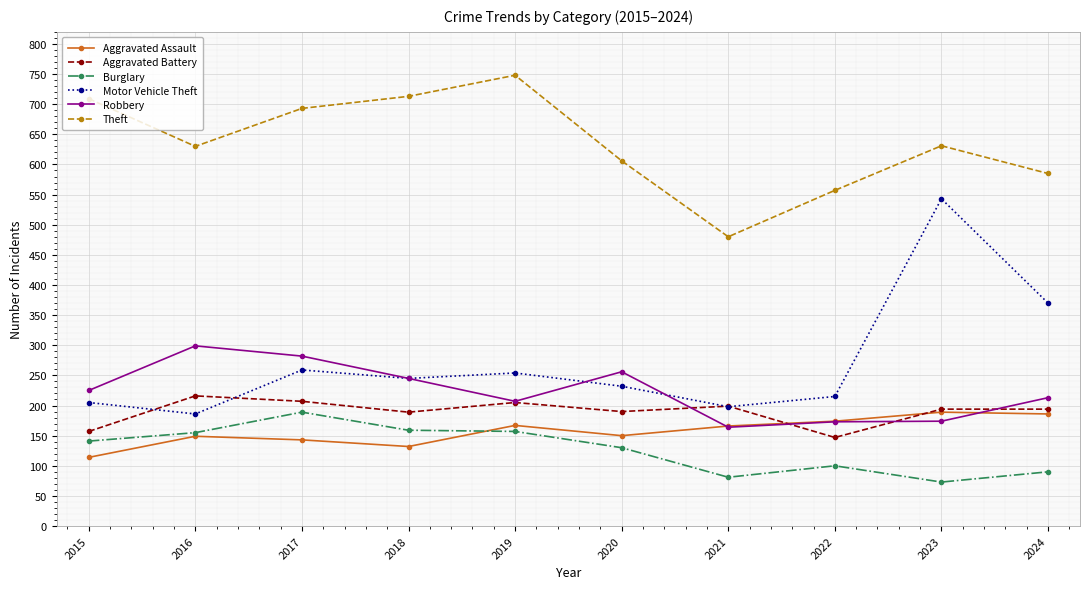

True or false: Burglary has a value of 45 at 2019.

False